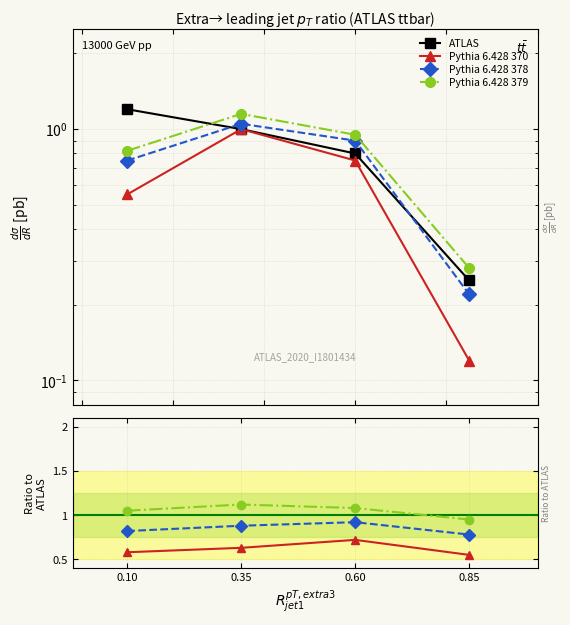

Count the Pythia 6.428 370 values in the range 0 to 1.

4